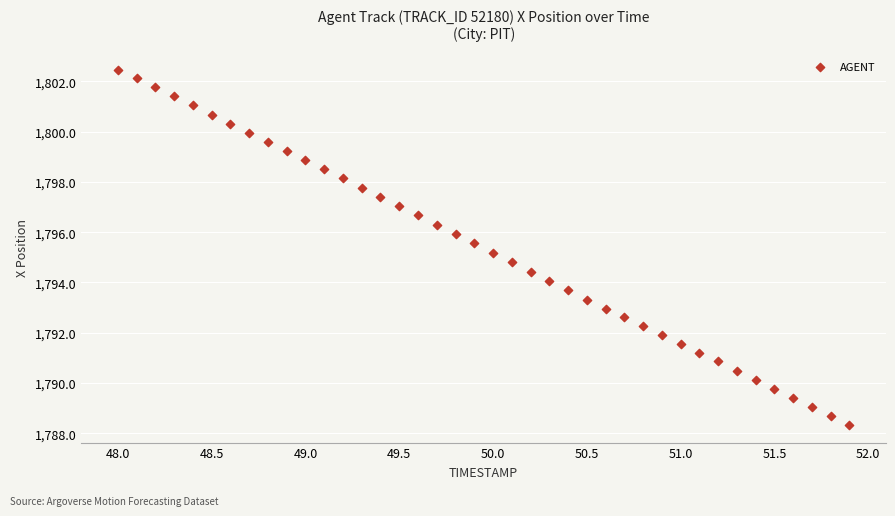

What is the range of X values (max minus min)?

3.9